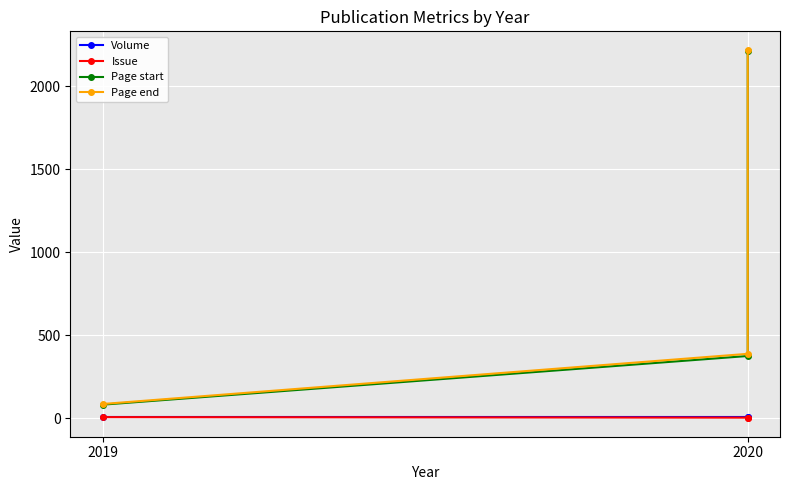

How many data points in Page end are less than 389?

1